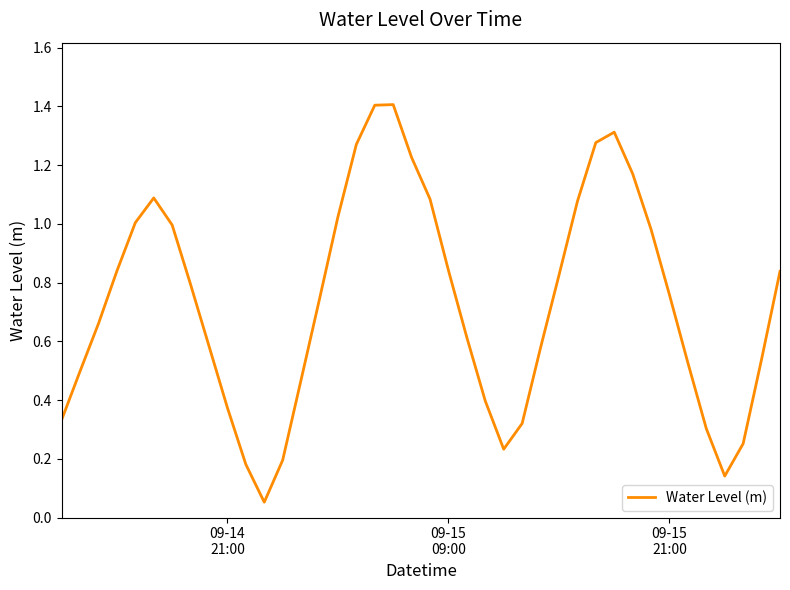

Does the chart display data point markers on the line(s)?

No